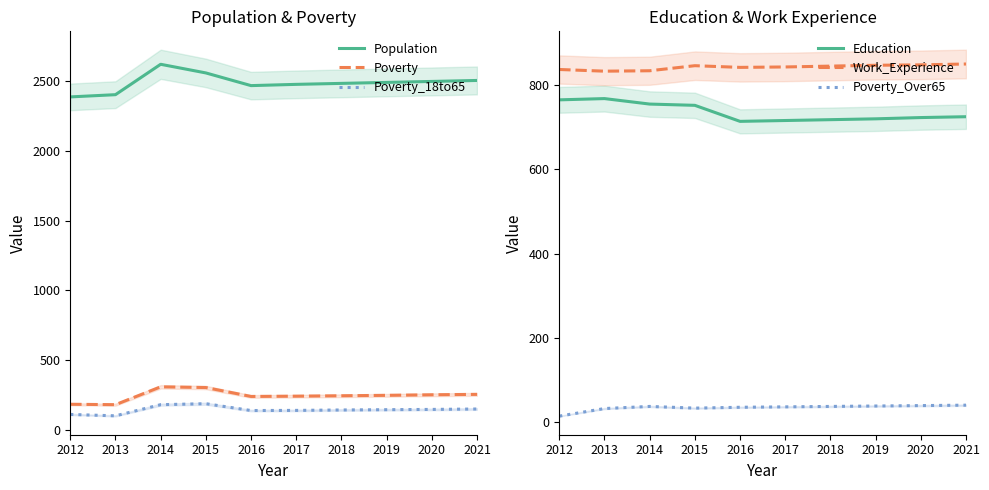

Reading right to left, what are all the values shown in this chart?

Population: 2506	2499	2492	2485	2478	2469	2560	2622	2404	2388
Poverty: 254	251	247	244	241	239	303	308	180	183
Poverty_18to65: 149	146	144	142	139	138	187	180	100	110
Education: 725	723	720	718	716	714	752	755	768	765
Work_Experience: 850	848	847	845	843	842	846	834	833	837
Poverty_Over65: 41	40	39	38	37	36	34	38	33	15